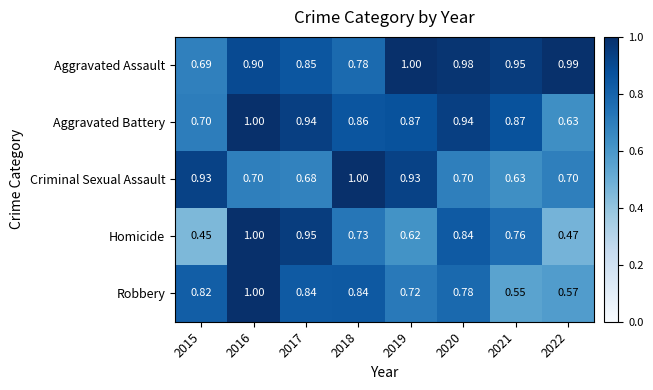

Which series has the largest total across all categories?

Aggravated Assault